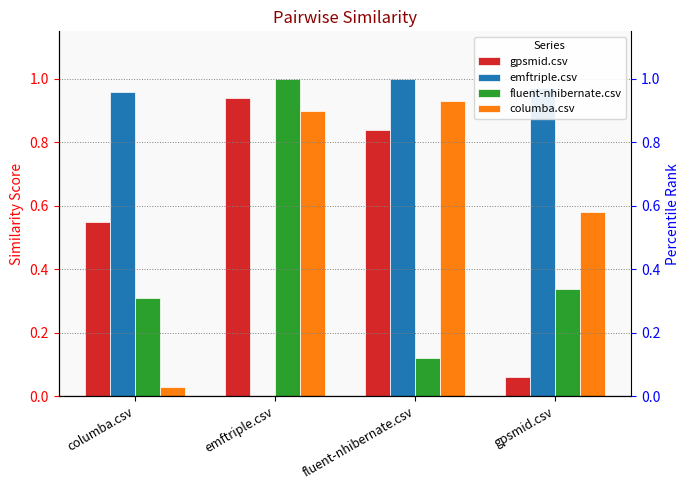

Are the bars grouped side by side (vs. stacked)?

Yes